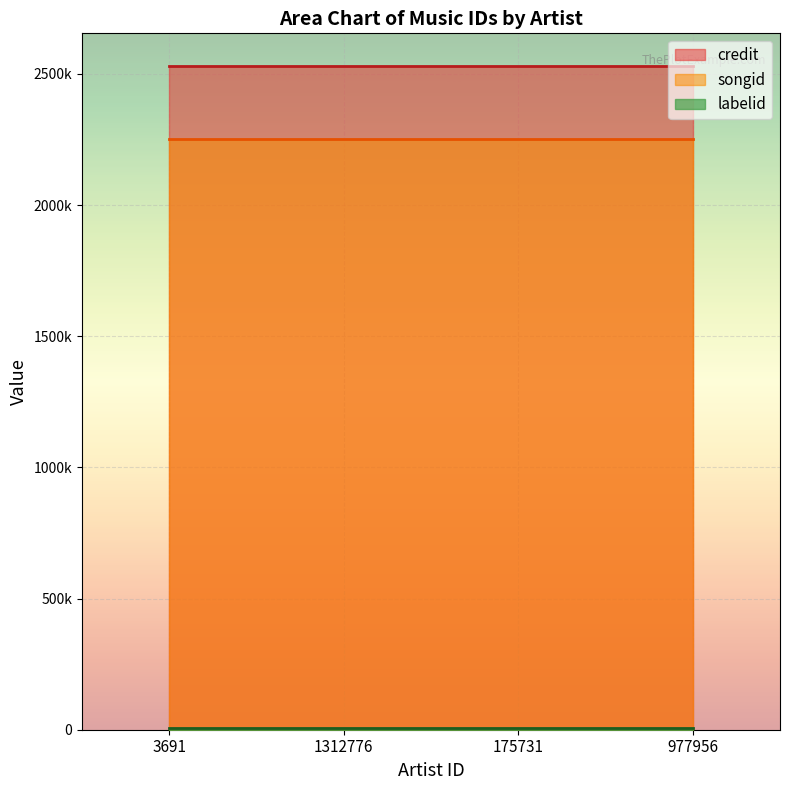

At which label does credit reach its peak?

3691